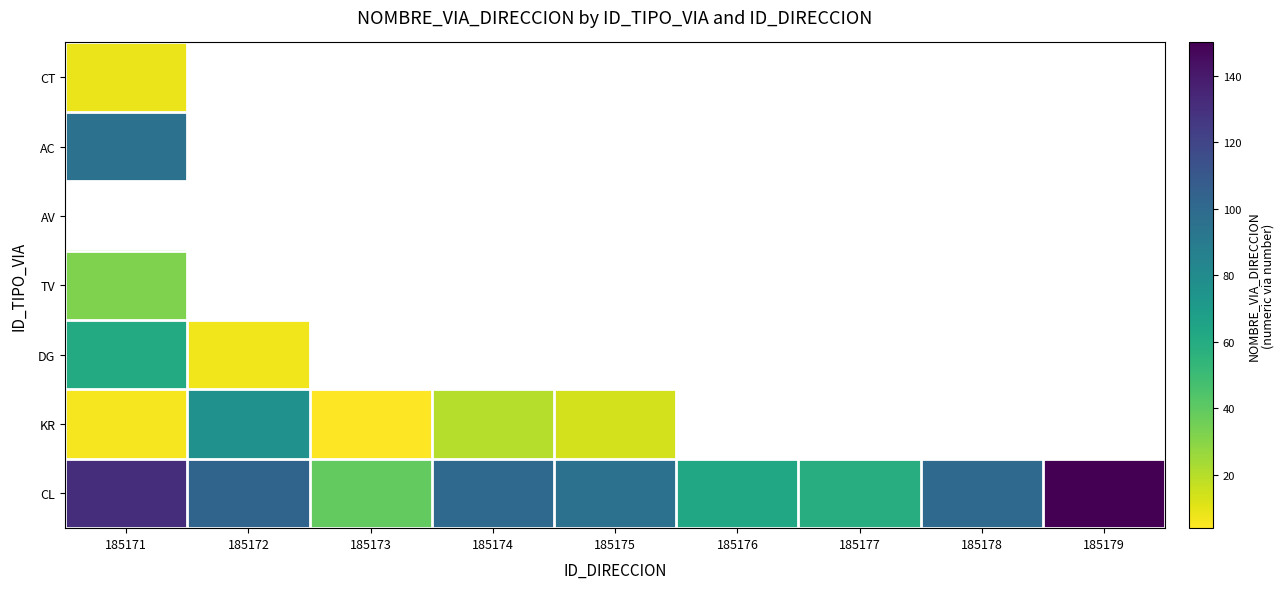

List the series in order of their peak value, lowest first.

CT, TV, AV, AC, DG, KR, CL